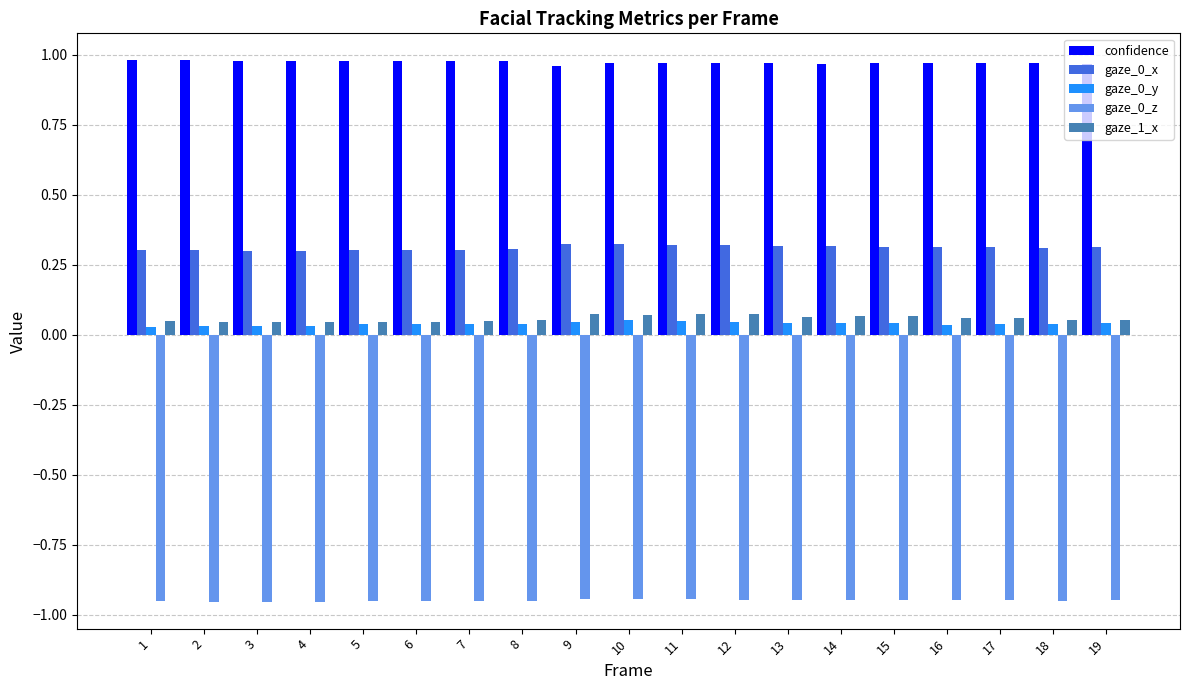

Which series has the largest total across all categories?

confidence